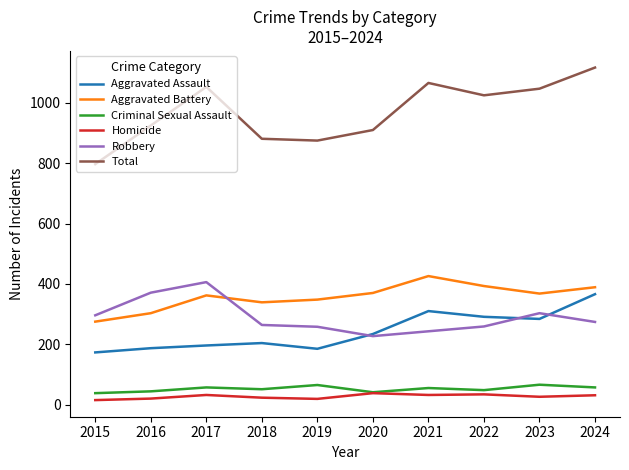

True or false: Criminal Sexual Assault and Aggravated Assault cross at least once.

False